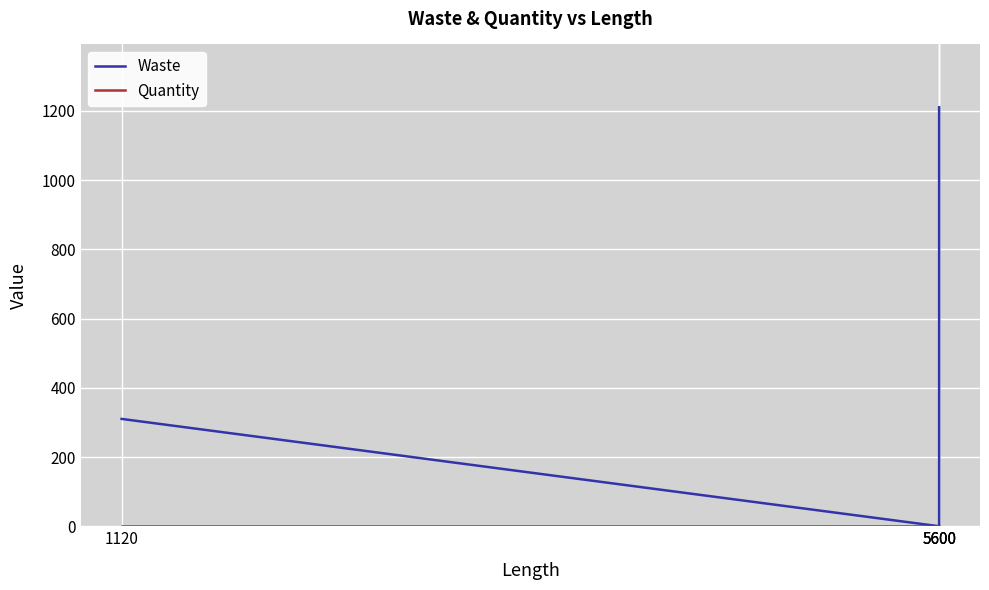

After their last crossing, which series has the higher values: Quantity or Waste?

Waste